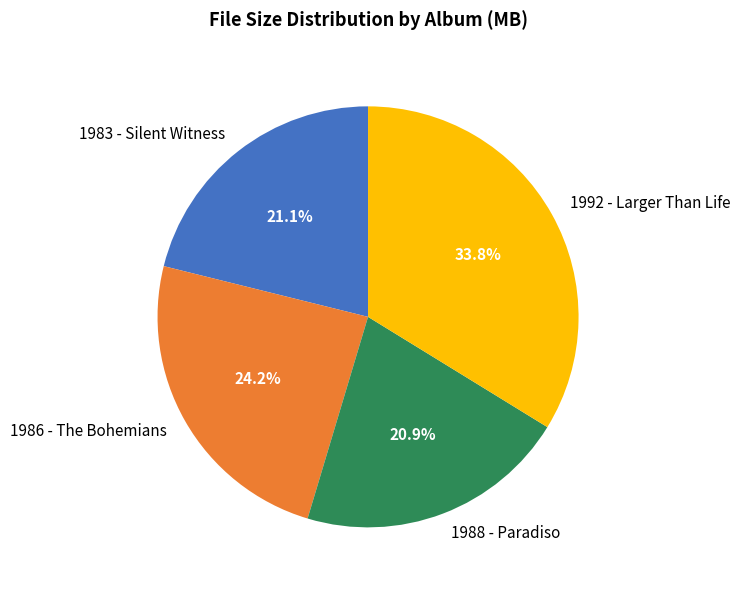

Count the number of slices in the pie.

4